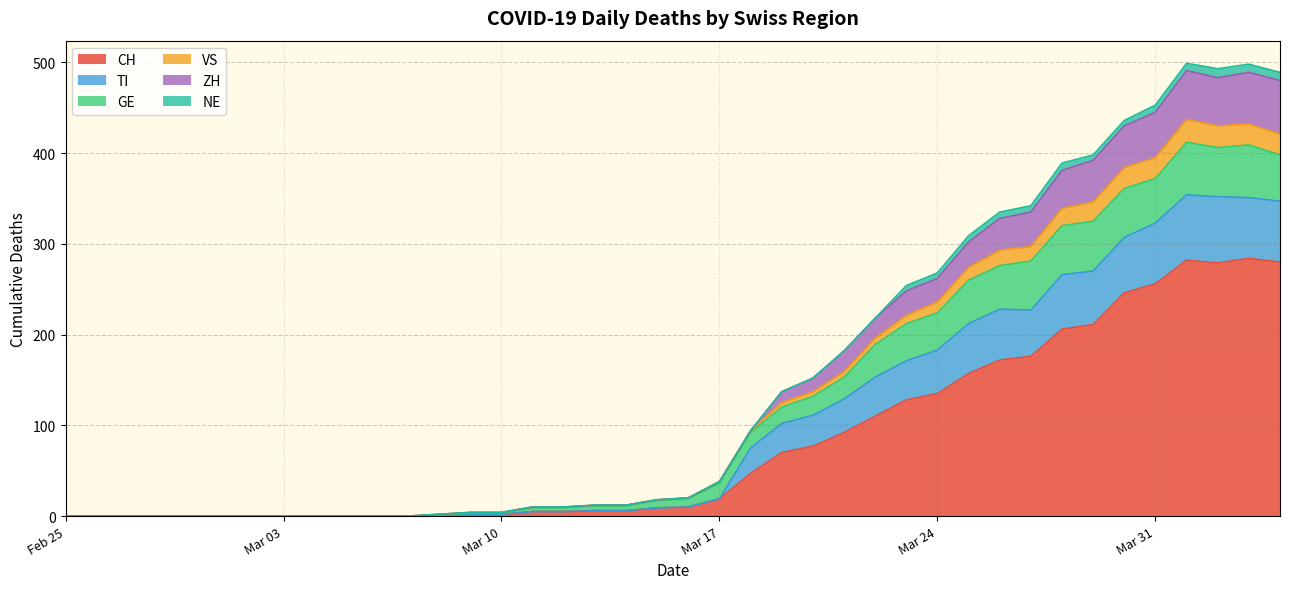

What is the maximum value shown in the chart?

282